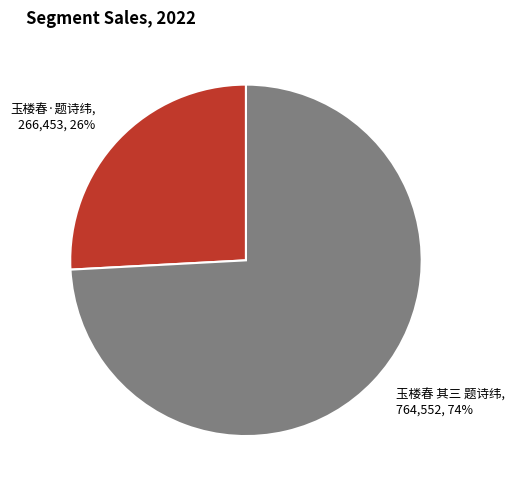

The 玉楼春 其三 题诗纬 slice represents 68% of the pie. True or false?

False